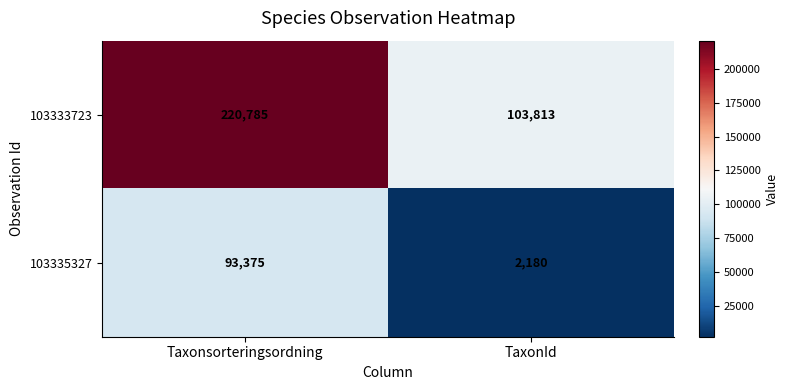

Which series changed the most between Taxonsorteringsordning and TaxonId?

103333723